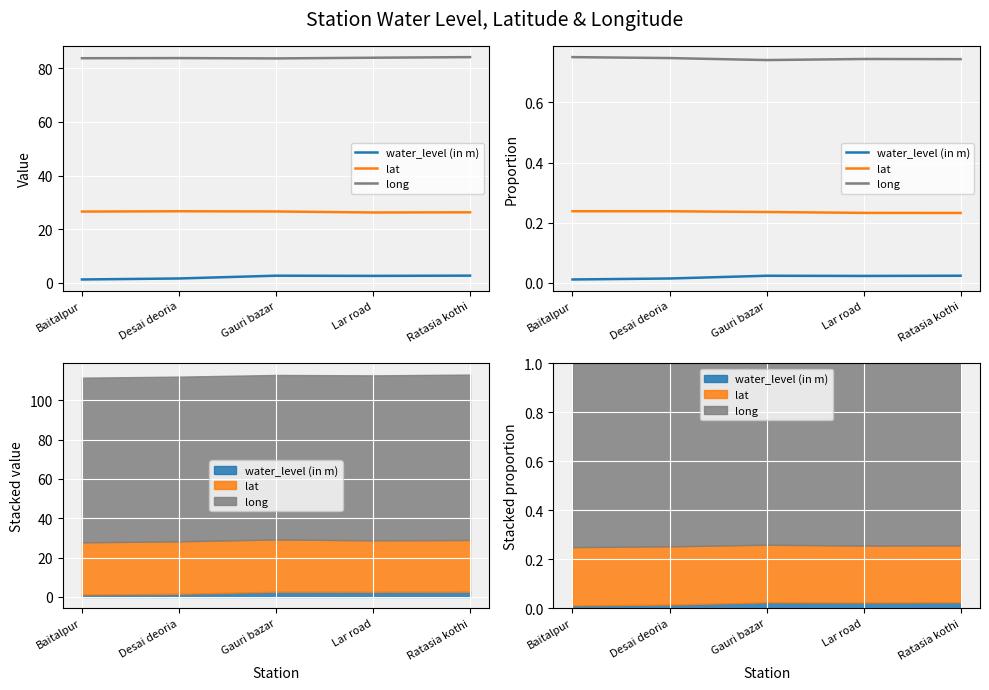

True or false: water_level (in m) and lat intersect in this chart.

False